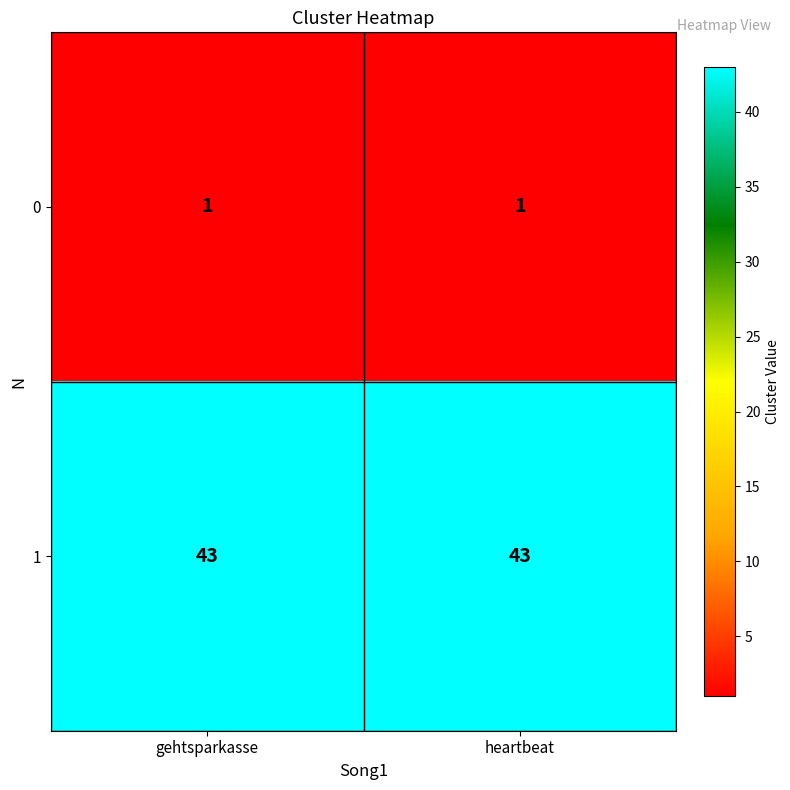

Reading left to right, list all the values displayed in this chart.

0: gehtsparkasse=1	heartbeat=1
1: gehtsparkasse=43	heartbeat=43